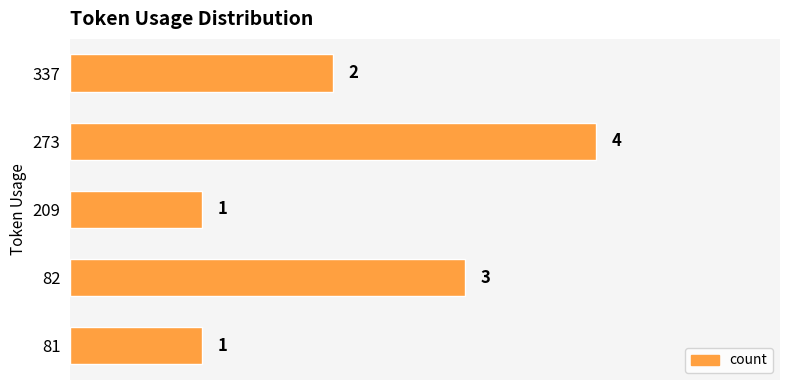

What is the sum of the values at 209 and 273?

5